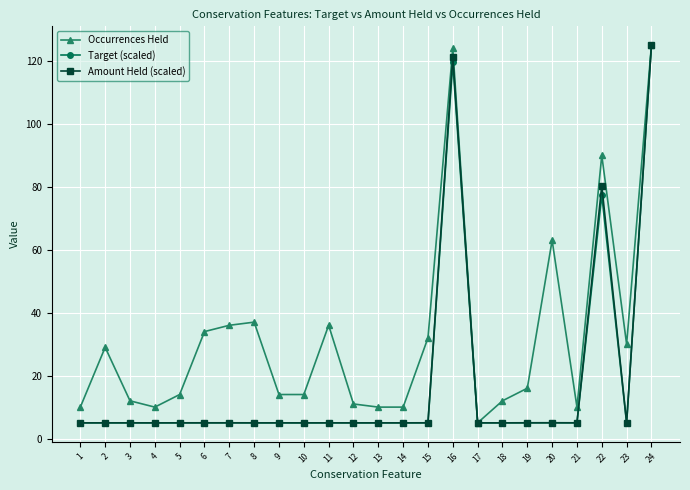

At which label is Amount Held (scaled) closest to 65?

22